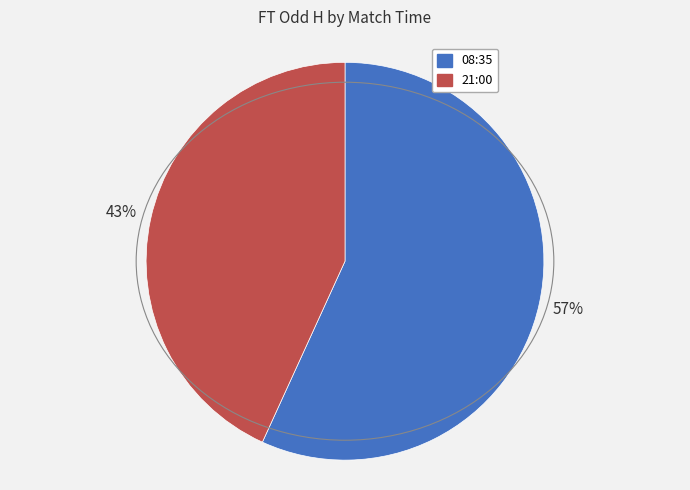

Between 21:00 and 08:35, which is larger?

08:35